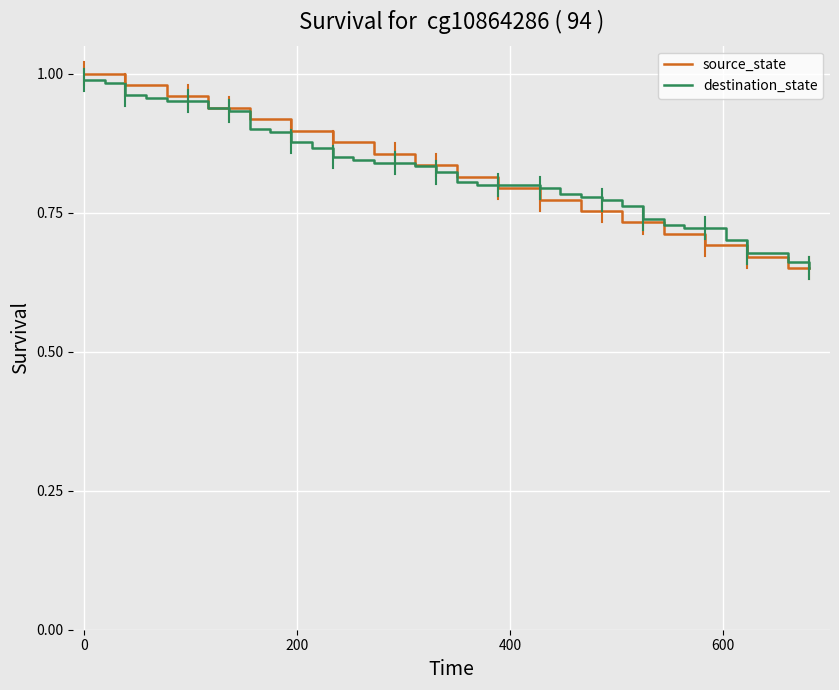

What is the difference between the maximum and minimum values in the destination_state series?

0.3